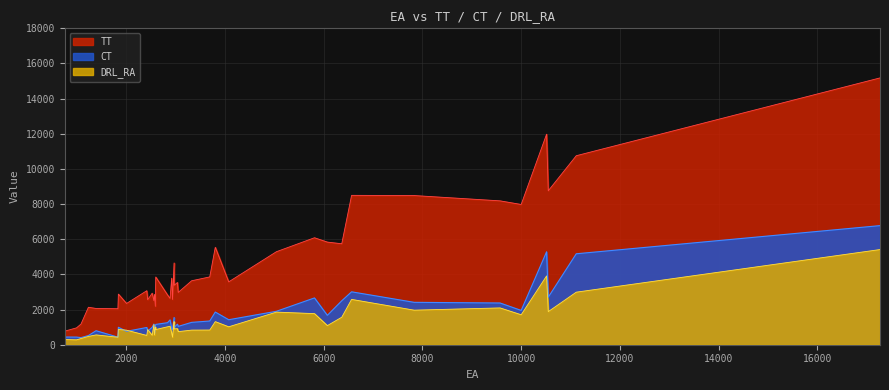

List the labels in order of DRL_RA value, smallest first.

2, 34, 36, 0, 31, 9, 24, 11, 39, 18, 21, 25, 27, 14, 16, 7, 17, 33, 1, 12, 23, 29, 8, 20, 6, 32, 22, 35, 15, 13, 30, 3, 38, 10, 19, 26, 4, 5, 28, 37